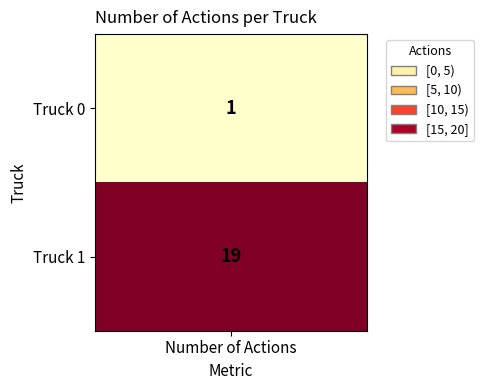

What is the minimum value shown in the chart?

1